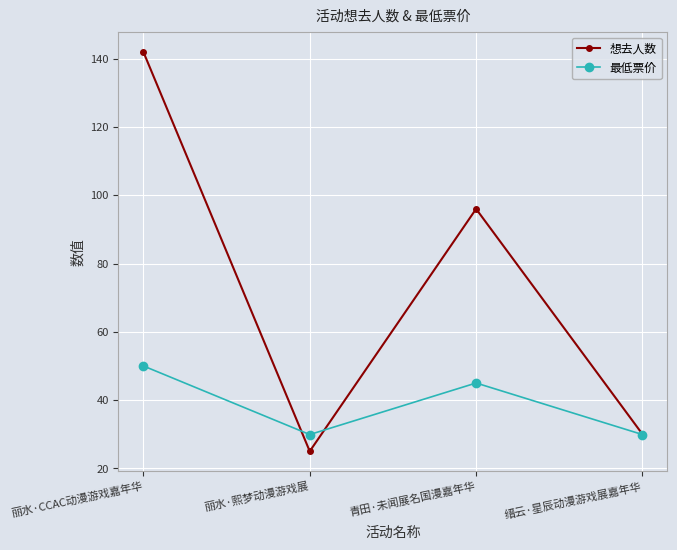

How many data points in 最低票价 are less than 45?

2